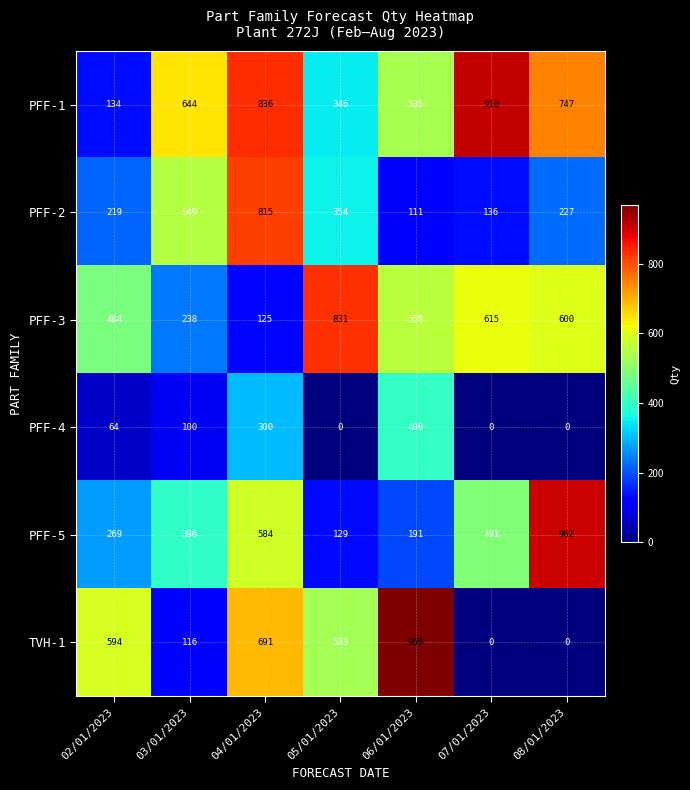

What is the approximate value of PFF-2 at 03/01/2023, to the nearest 10?

550